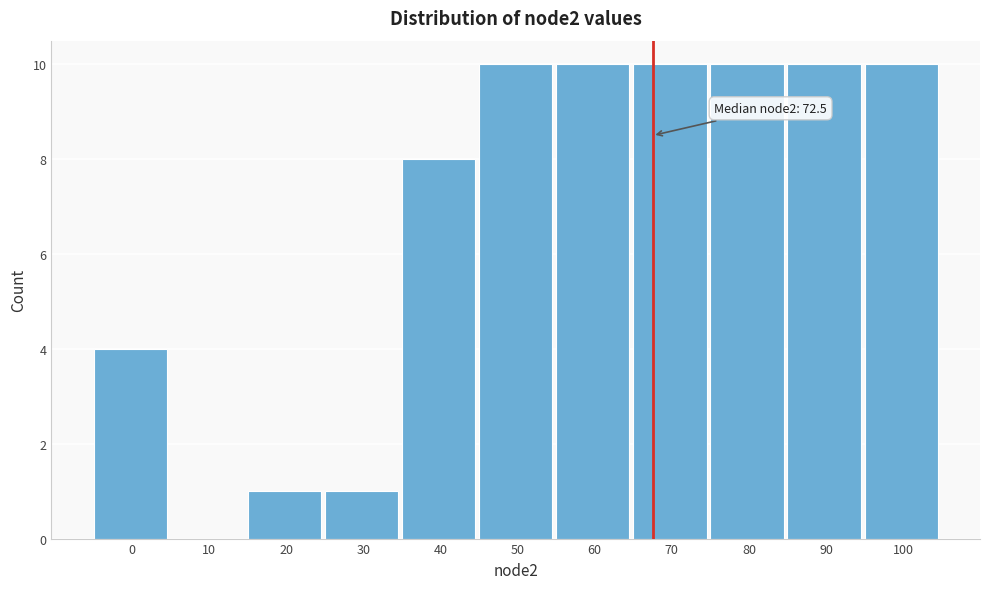

Reading left to right, what are all the values shown in this chart?

0=4	10=0	20=1	30=1	40=8	50=10	60=10	70=10	80=10	90=10	100=10